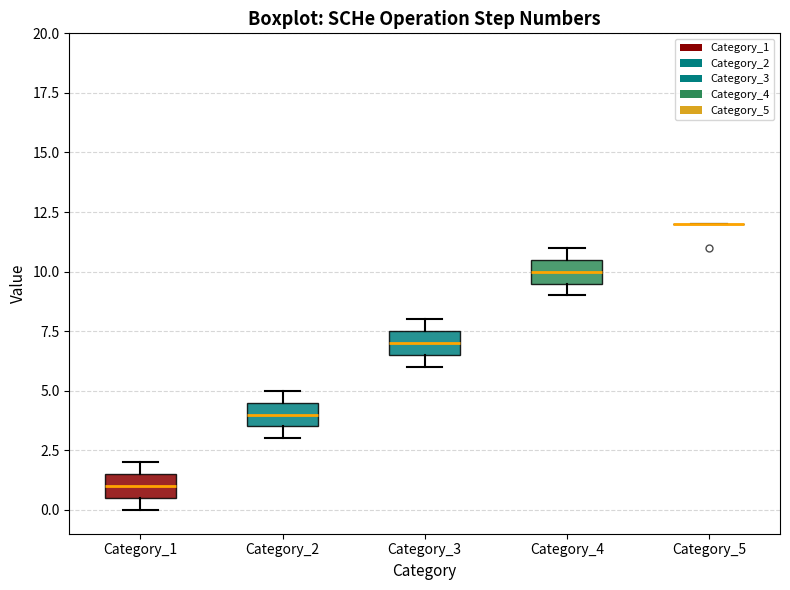

Where is the lower edge of the box for Category_1 on the y-axis? The values are not printed on the chart, so give them approximately, as read against the axis.

0.5